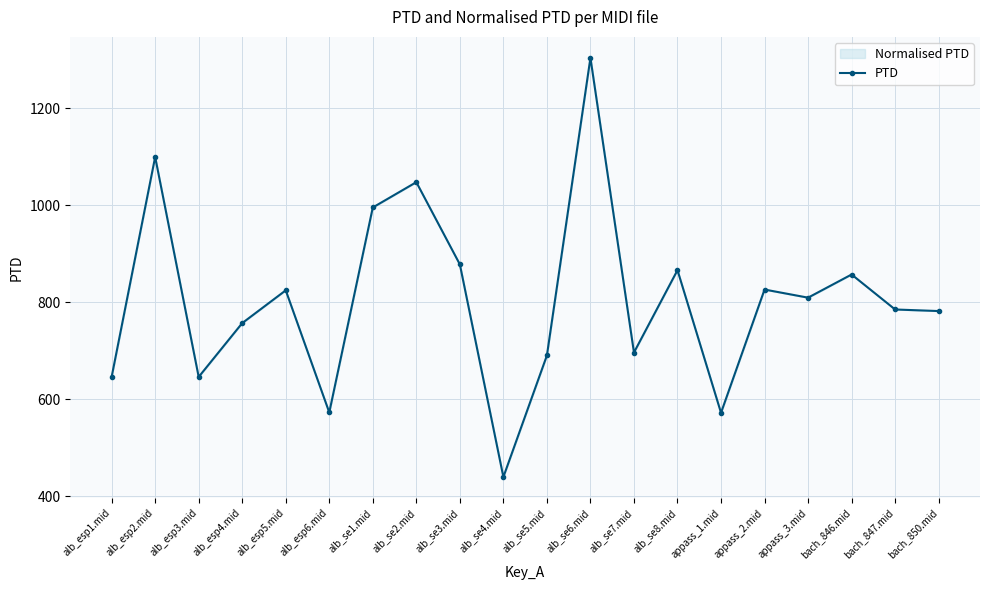

What is the difference between the values at alb_esp5.mid and alb_esp6.mid?

252.0